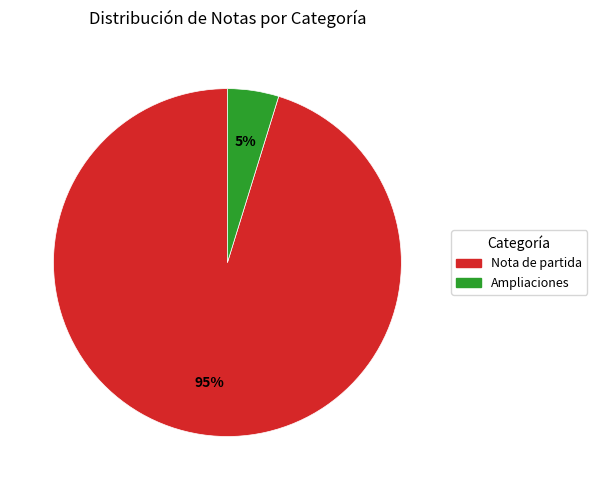

To the nearest percent, what is the average slice percentage?

50%